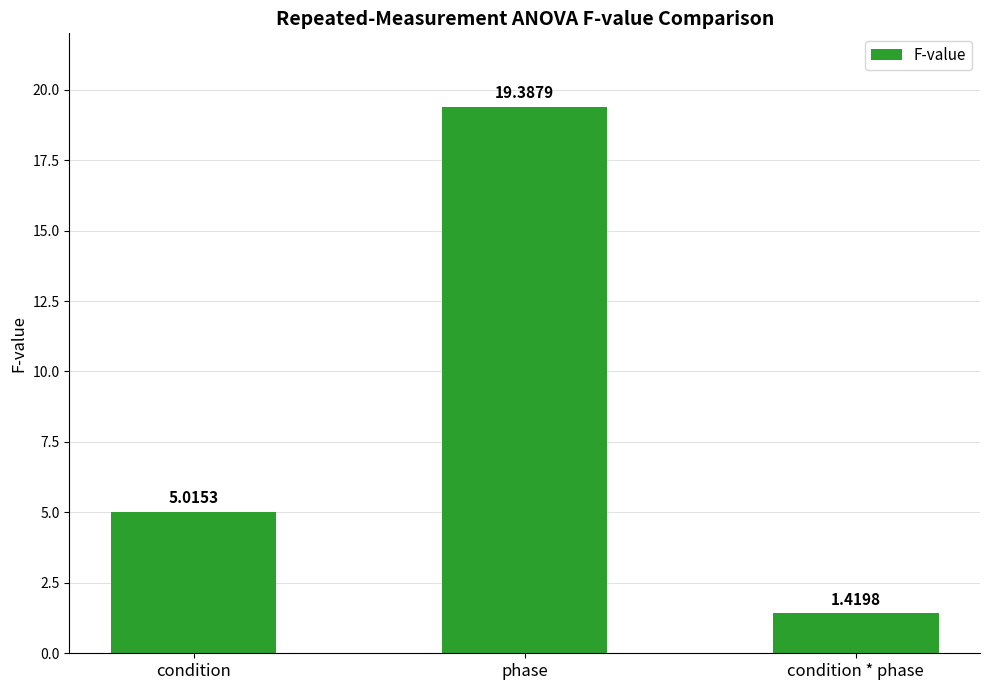

At which category does the chart reach its peak across all series?

phase